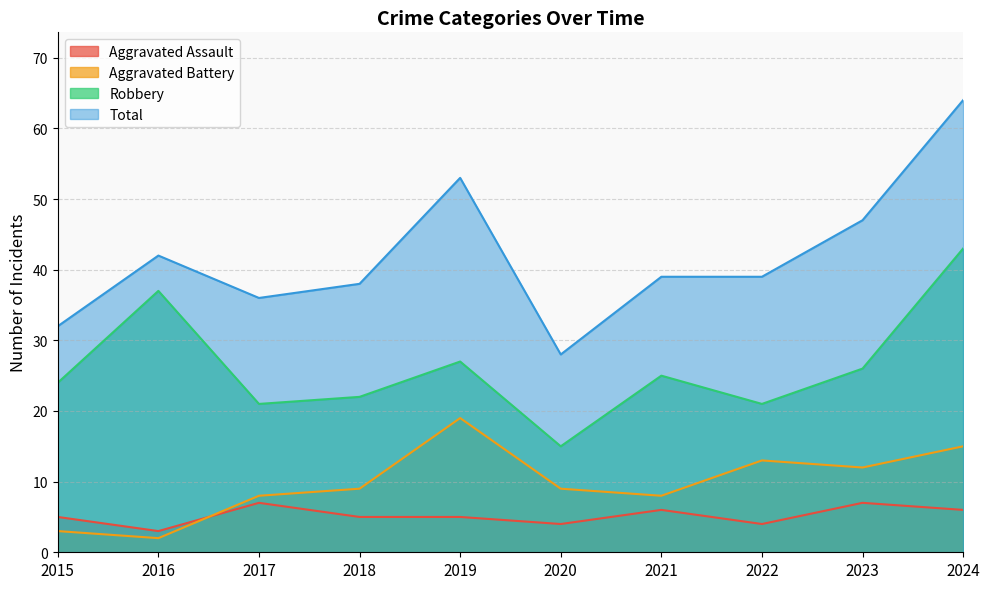

Is the value of Robbery at 2021 greater than the value of Aggravated Assault at 2015?

Yes